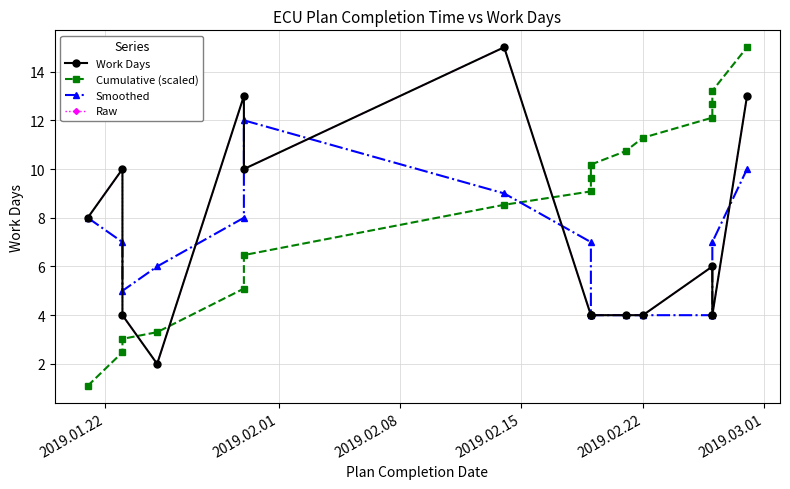

What is the label of the 15th point from the right?

2019.02.01